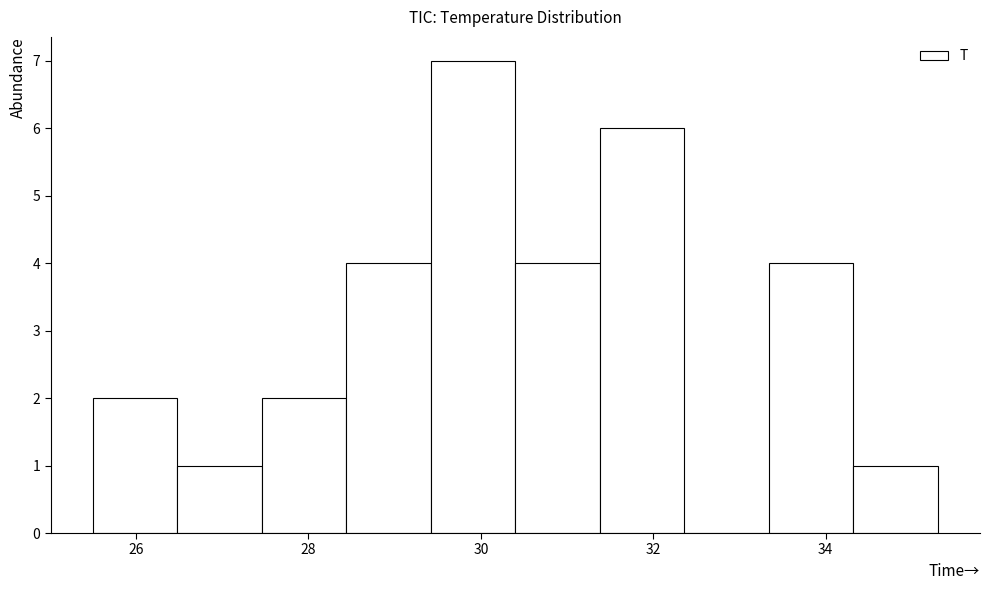

Reading left to right, list every bar in this chart as the range it spans on the x-axis followed by its height. Neither the bar edges nor the heights are printed on the chart, so give them approximately, as read against the axes.

25.50 to 26.48: 2
26.48 to 27.46: 1
27.46 to 28.44: 2
28.44 to 29.42: 4
29.42 to 30.40: 7
30.40 to 31.38: 4
31.38 to 32.36: 6
32.36 to 33.34: 0
33.34 to 34.32: 4
34.32 to 35.30: 1